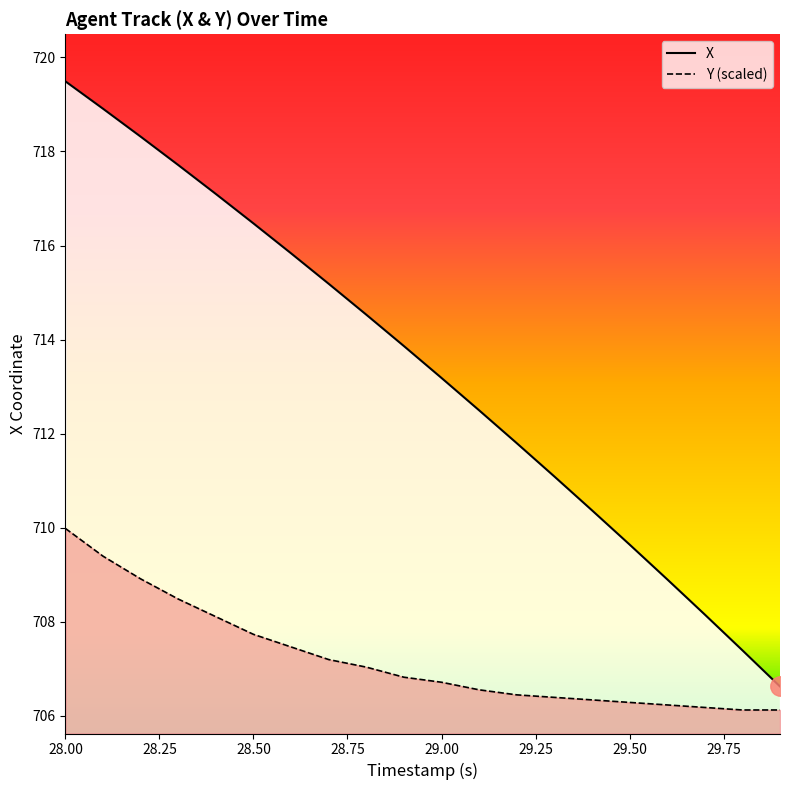

At how many categories does at least one series exceed 710?

15